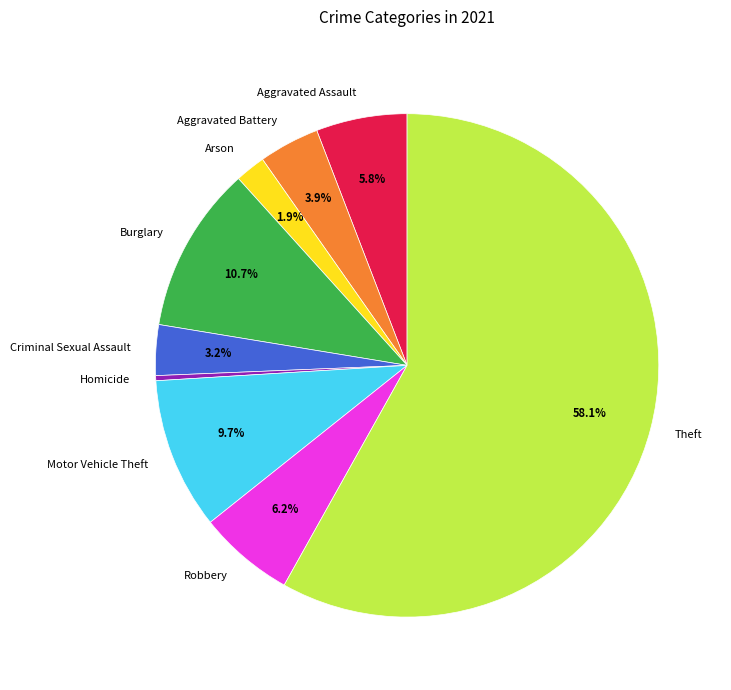

What portion of the pie excludes Motor Vehicle Theft?

90.3%